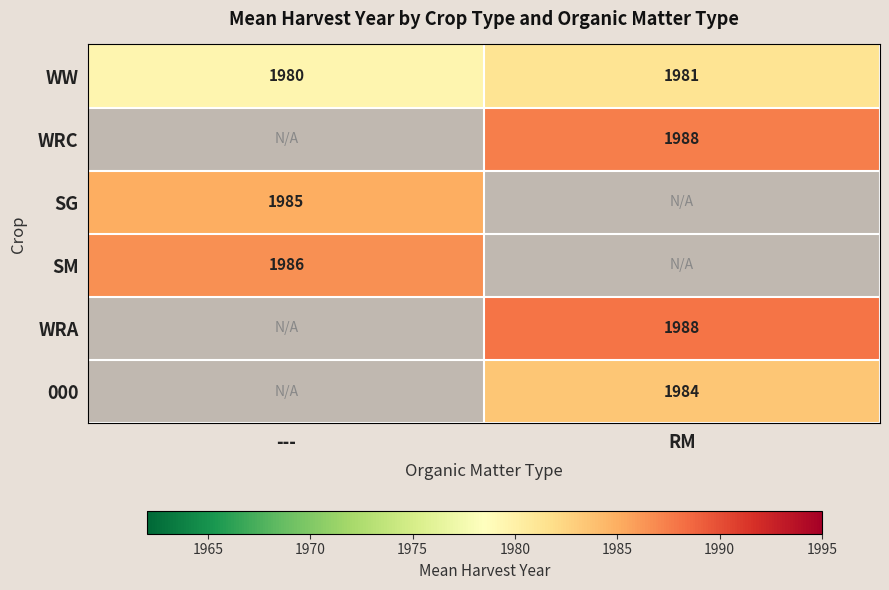

Count the number of data series in this chart.

6